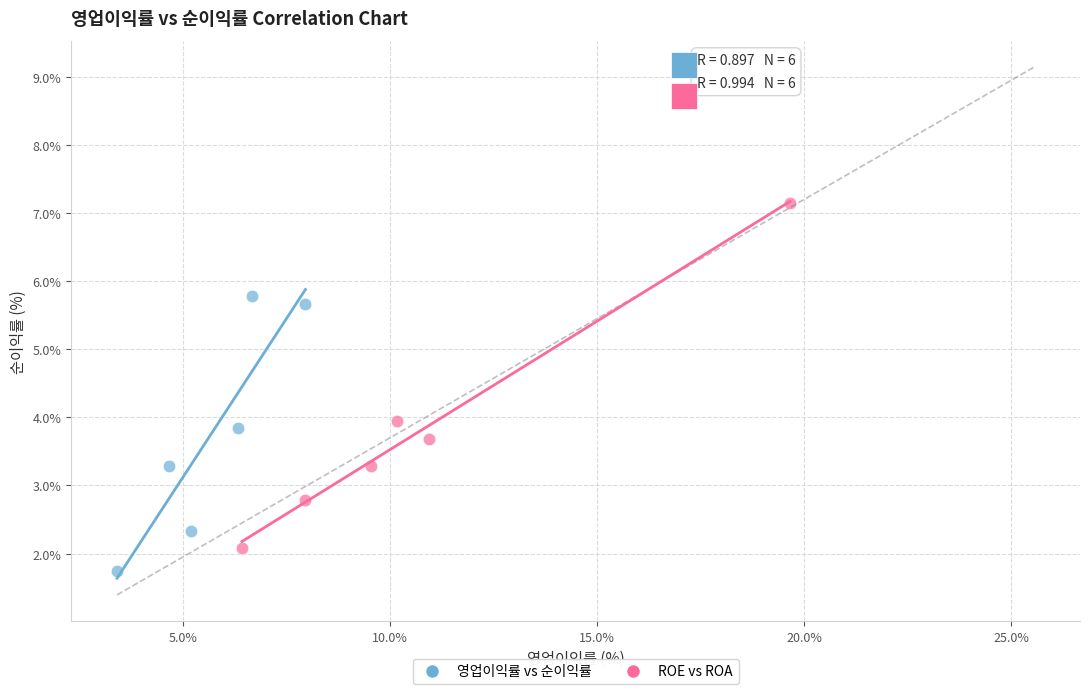

Which series reaches the minimum Y coordinate?

영업이익률 vs 순이익률